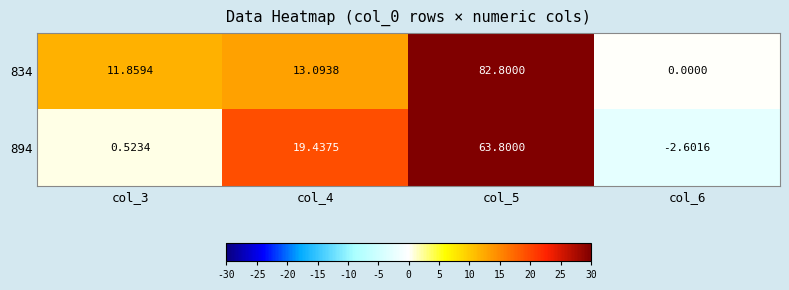

List the series in order of their peak value, lowest first.

894, 834